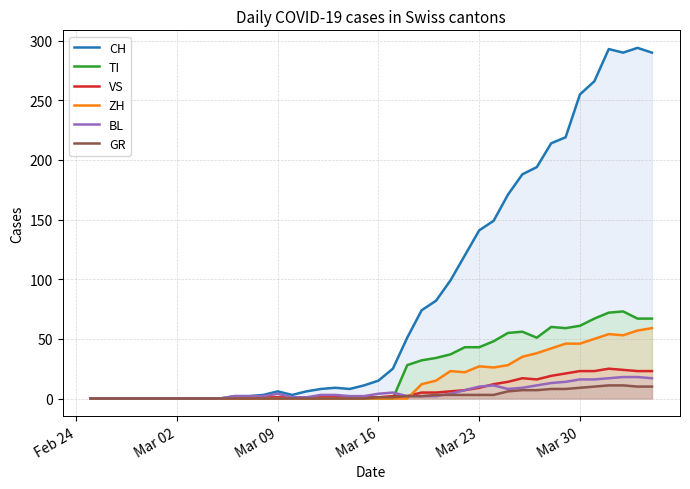

Does the chart display data point markers on the line(s)?

No